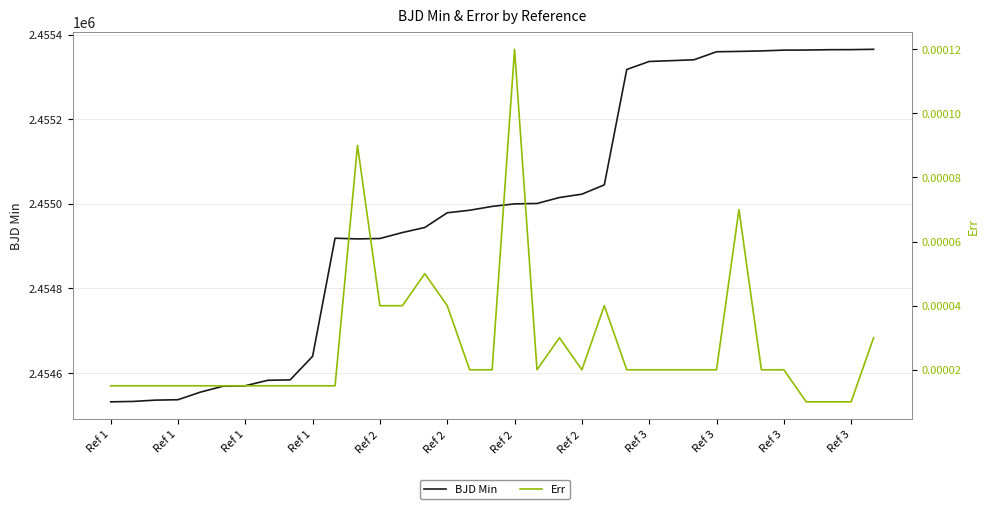

What is the sum of the BJD Min values at 28 and 31?

4910724.6